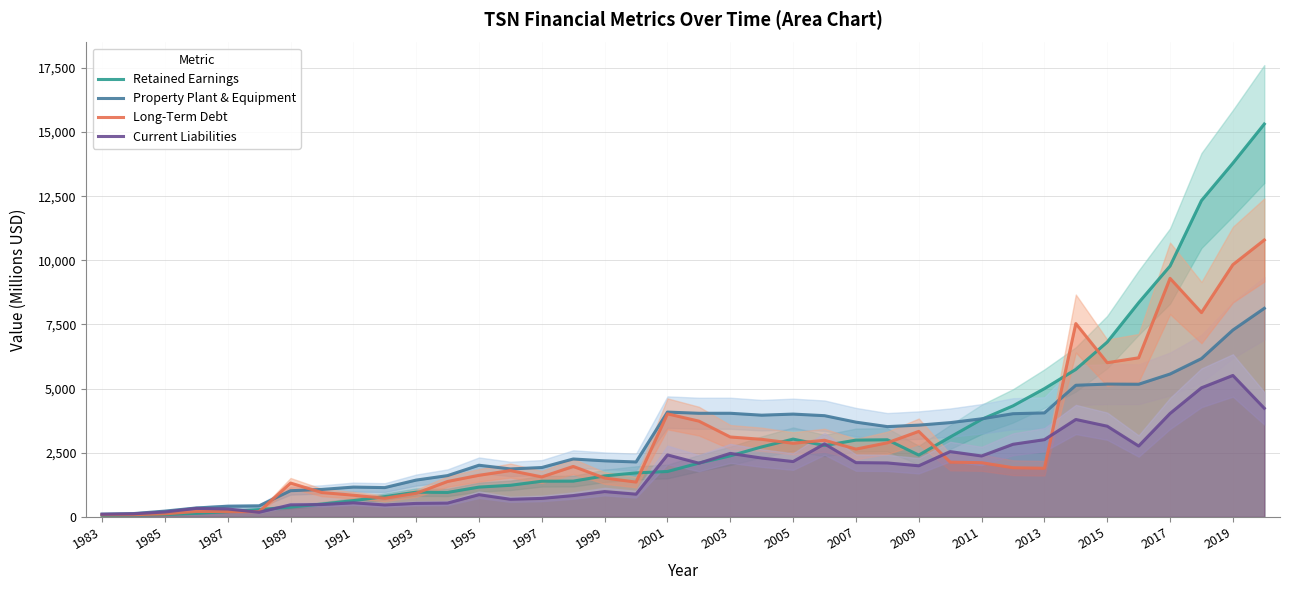

Which series ends up on top after the final intersection of Long-Term Debt and Current Liabilities?

Long-Term Debt